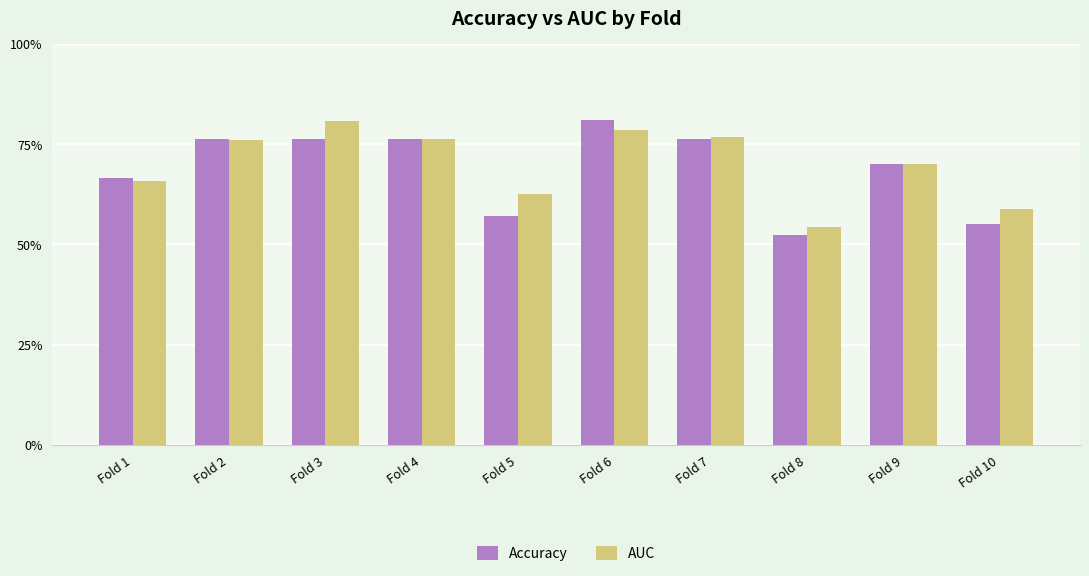

Rank the categories by AUC value from highest to lowest.

Fold 3, Fold 6, Fold 7, Fold 4, Fold 2, Fold 9, Fold 1, Fold 5, Fold 10, Fold 8